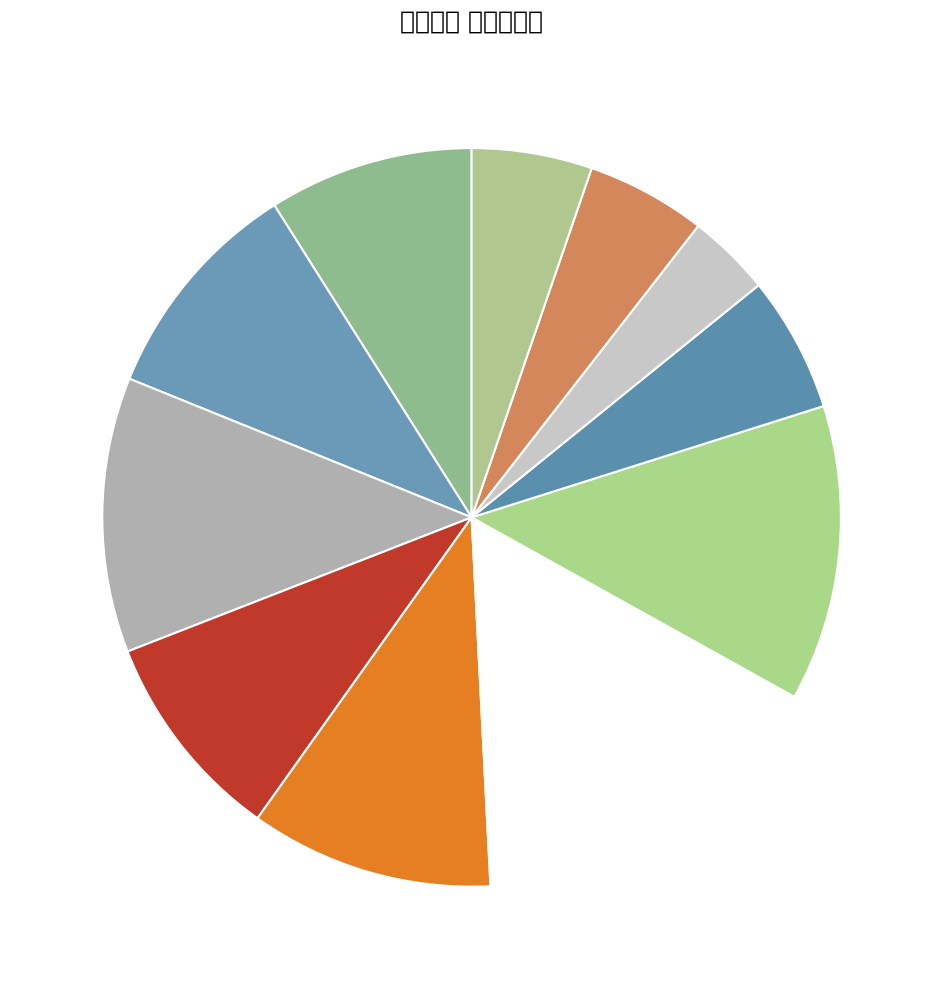

Which category has the biggest portion of the pie?

2022-10-28